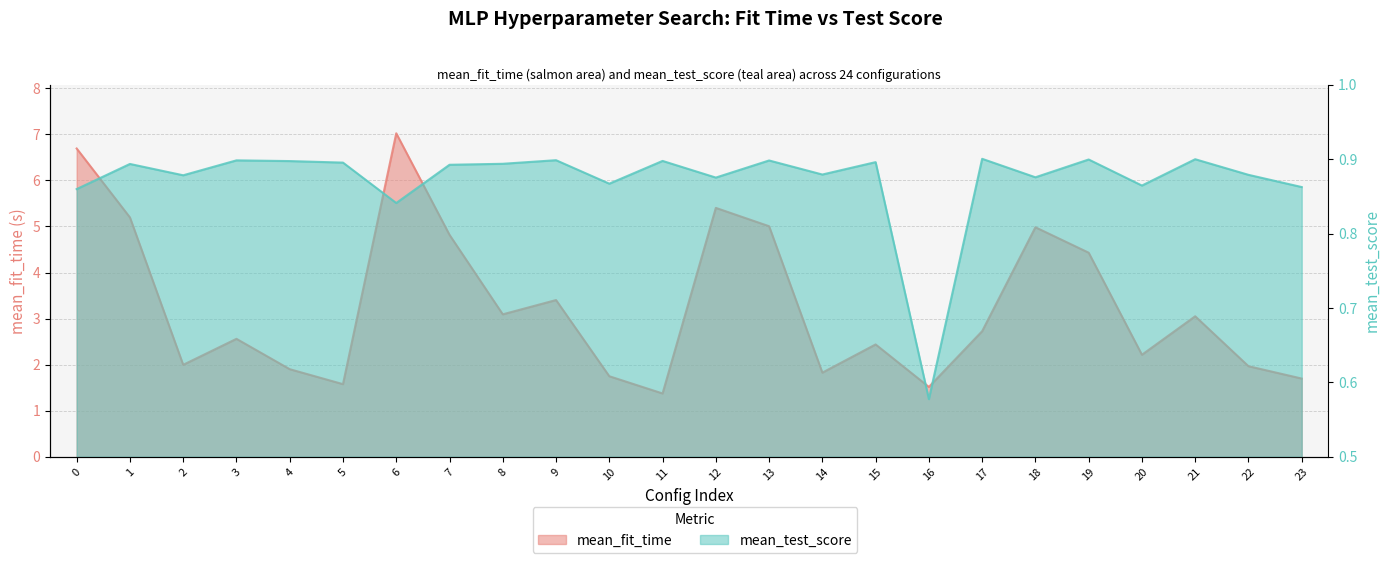

At which category does mean_test_score reach its first local peak?

1